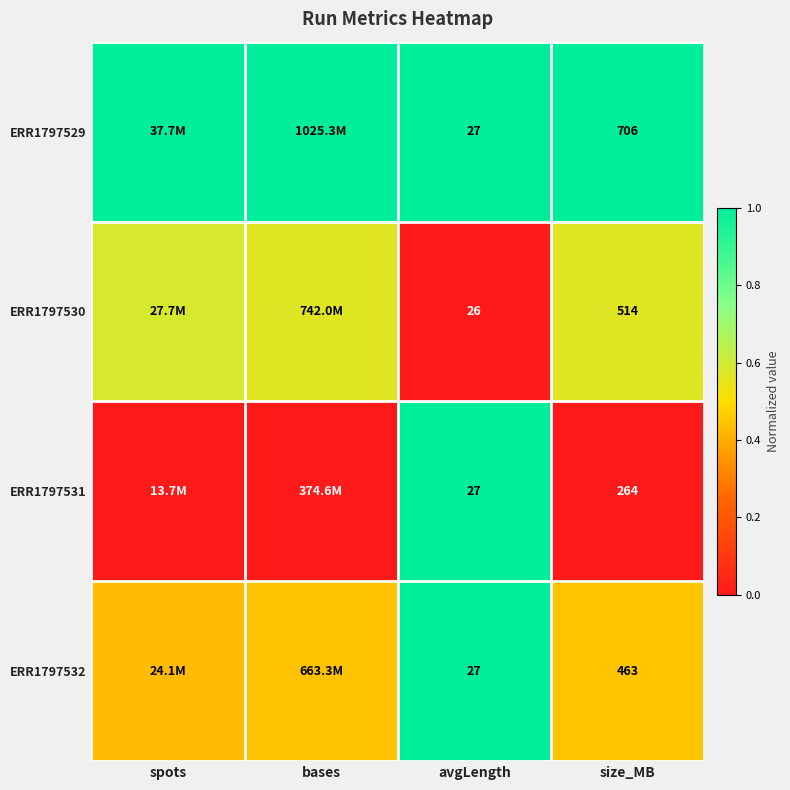

Is the value of ERR1797531 at size_MB greater than the value of ERR1797532 at avgLength?

Yes